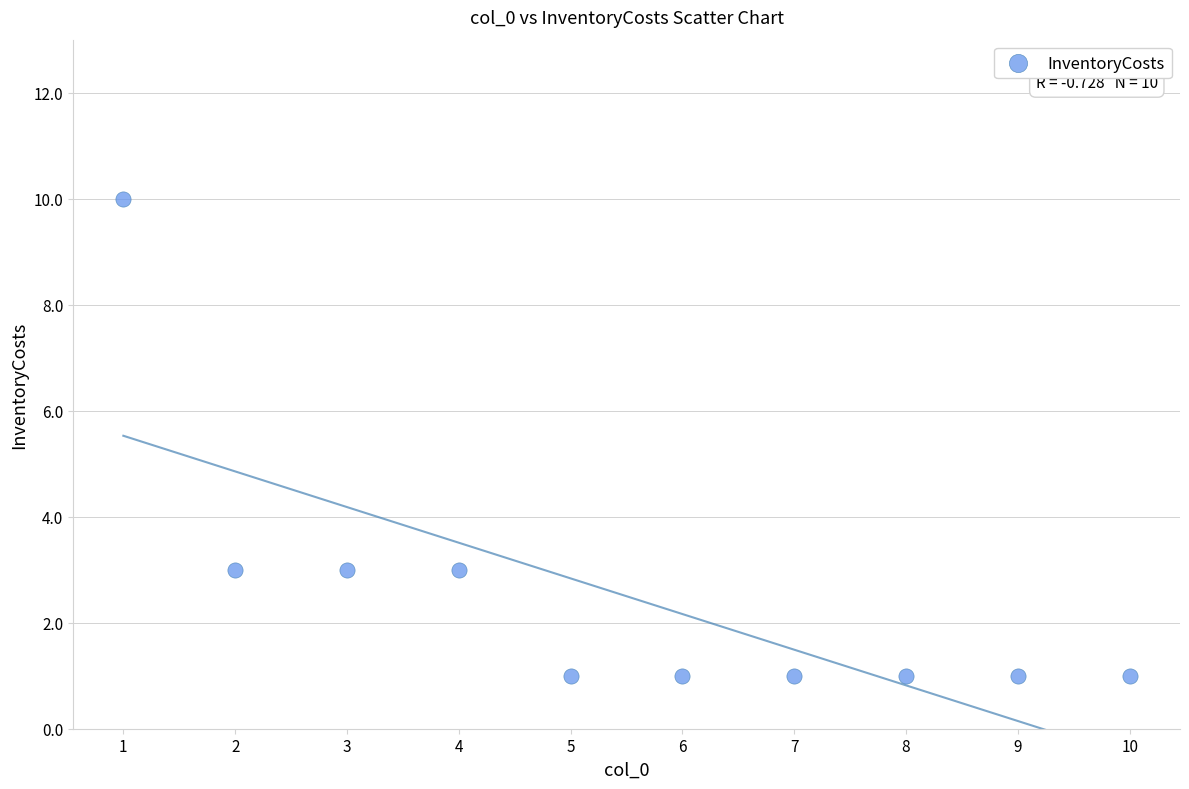

What is the average X value?

6